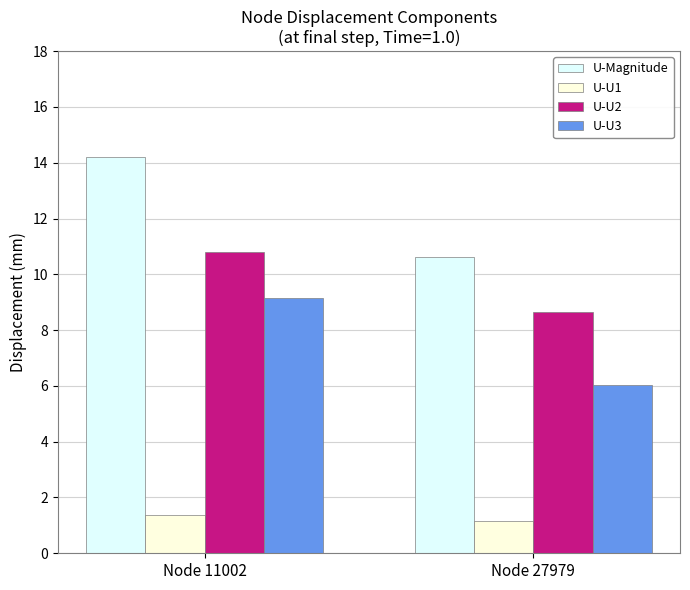

Reading right to left, list all the values displayed in this chart.

U-Magnitude: 10.6	14.2
U-U1: 1.1	1.4
U-U2: 8.7	10.8
U-U3: 6.0	9.1